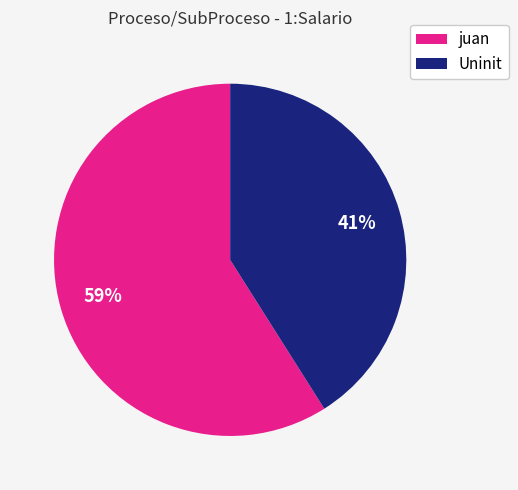

To the nearest percent, what is the difference between the largest and smallest slice percentages?

18%